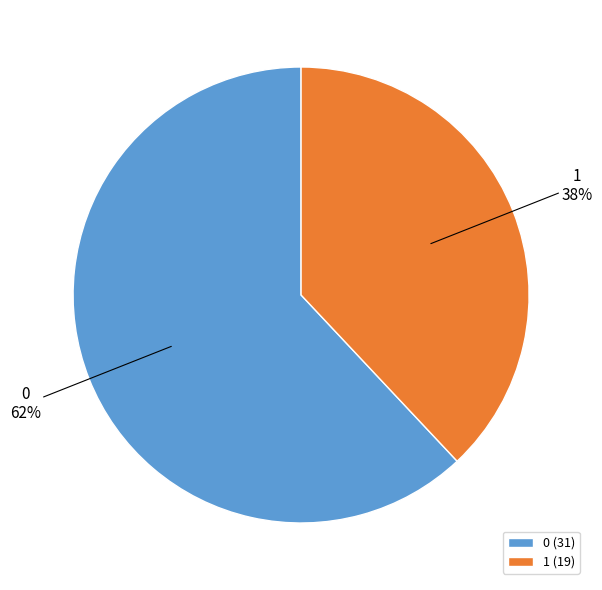

To the nearest percent, what is the combined percentage of 1 and 0?

100%